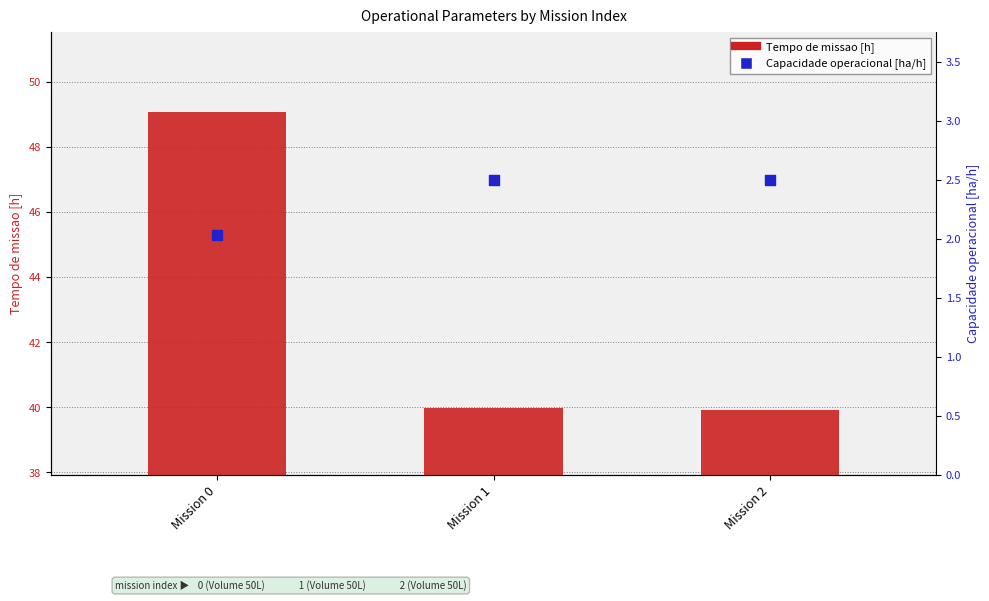

What are all the series names shown in the legend?

Tempo de missao [h], Capacidade operacional [ha/h]